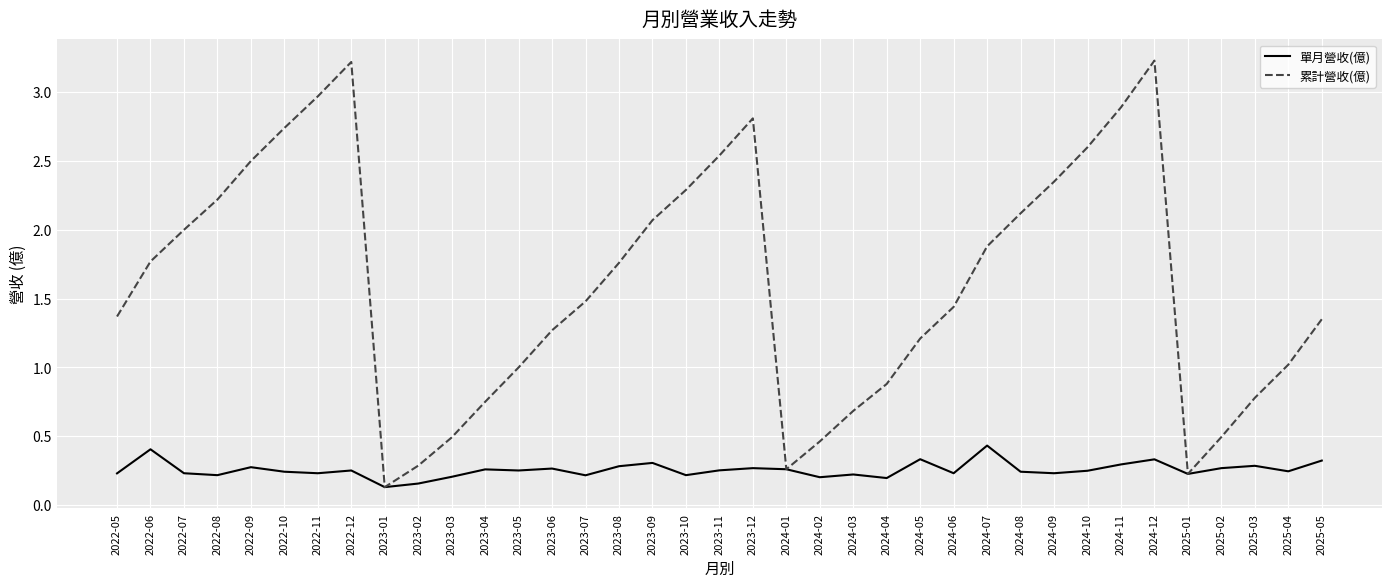

What position from the right is 2024-11?

7